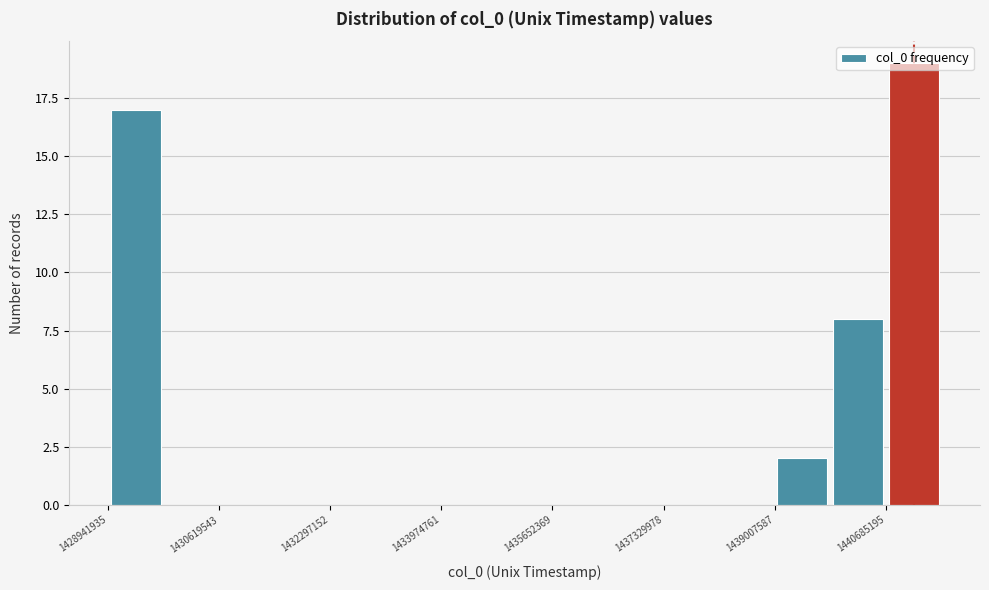

Reading left to right, transcribe this chart: for each bar, give the range it covers on the x-axis and its height. Neither the bar edges nor the heights are printed on the chart, so give them approximately, as read against the axes.

1429000000 to 1429800000: 17
1429800000 to 1430600000: 0
1430600000 to 1431400000: 0
1431400000 to 1432200000: 0
1432200000 to 1433200000: 0
1433200000 to 1434000000: 0
1434000000 to 1434800000: 0
1434800000 to 1435600000: 0
1435600000 to 1436400000: 0
1436400000 to 1437400000: 0
1437400000 to 1438200000: 0
1438200000 to 1439000000: 0
1439000000 to 1439800000: 2
1439800000 to 1440600000: 8
1440600000 to 1441600000: 19